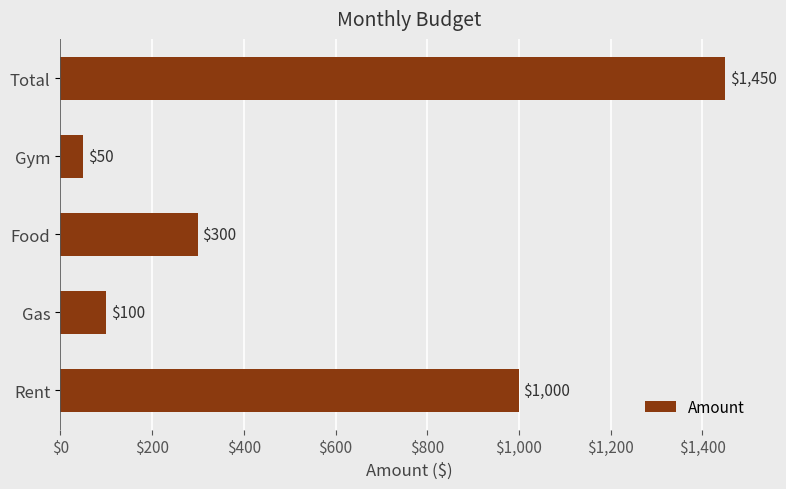

What is the change in value from Food to Total?

+1150